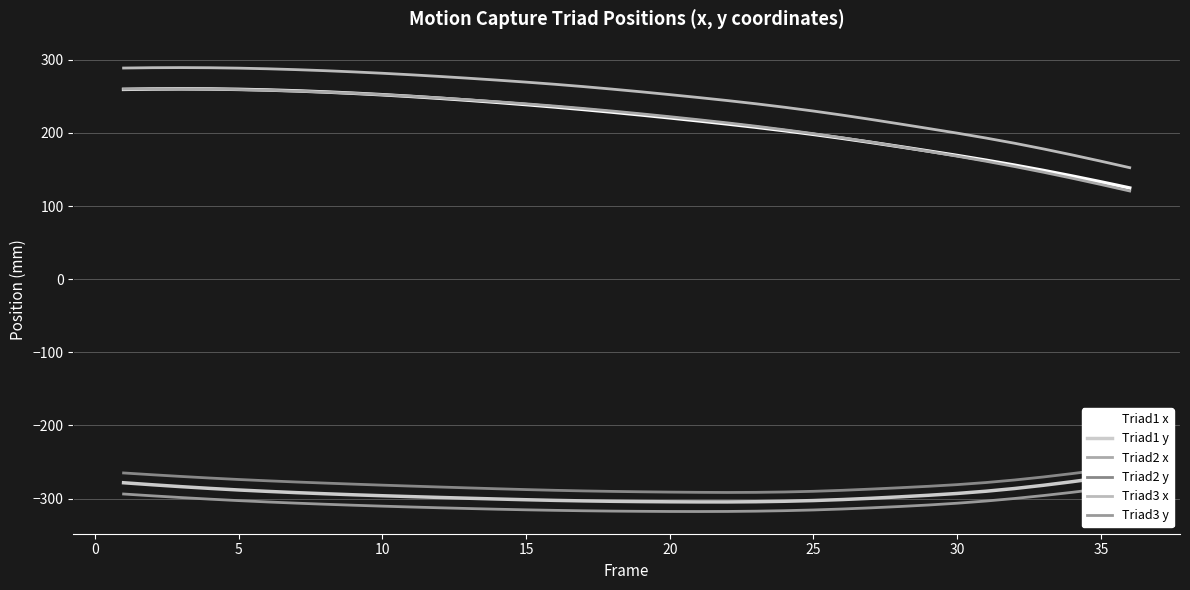

True or false: Triad1 x and Triad1 y cross at least once.

False